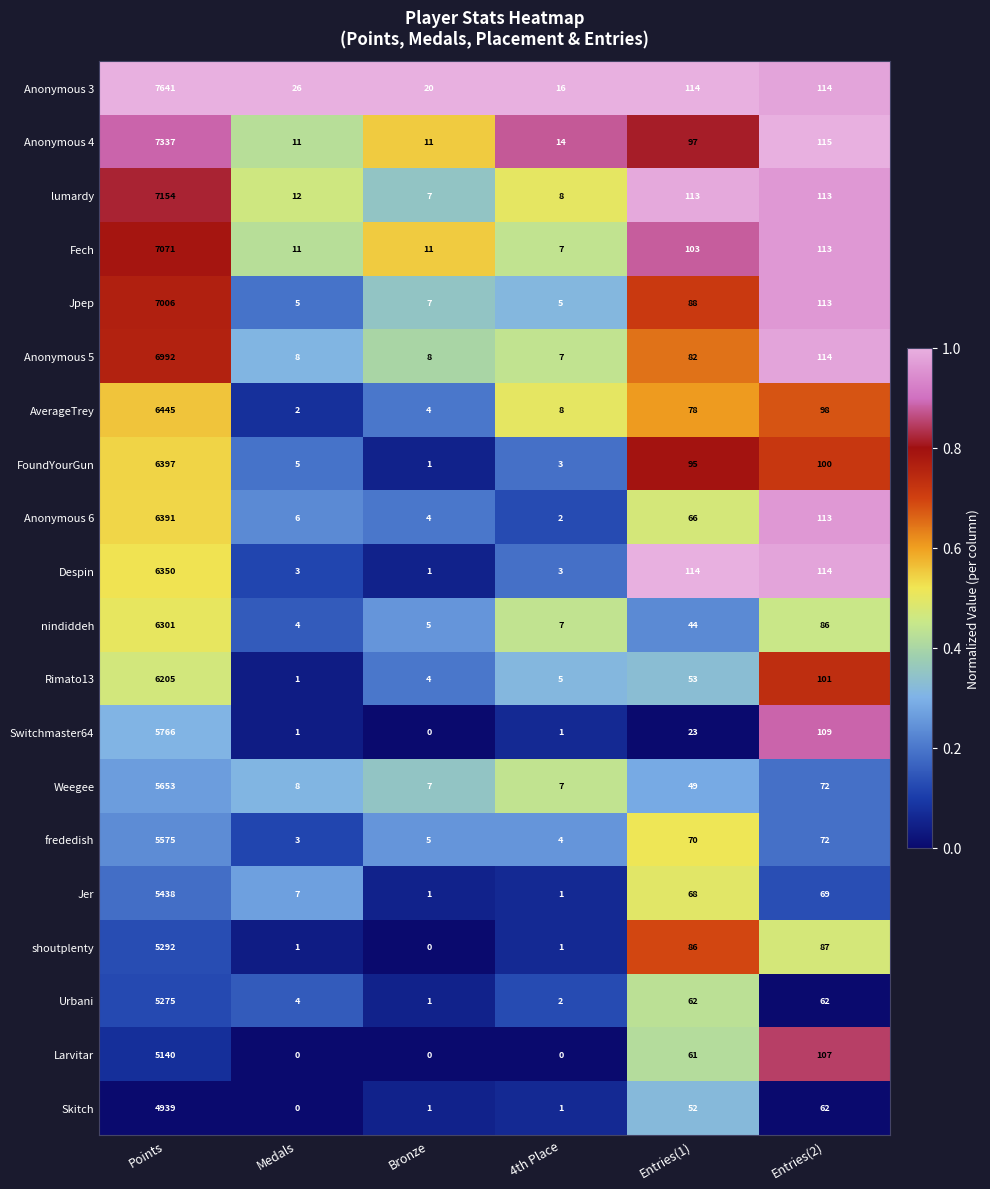

What is the greatest value displayed?

7641